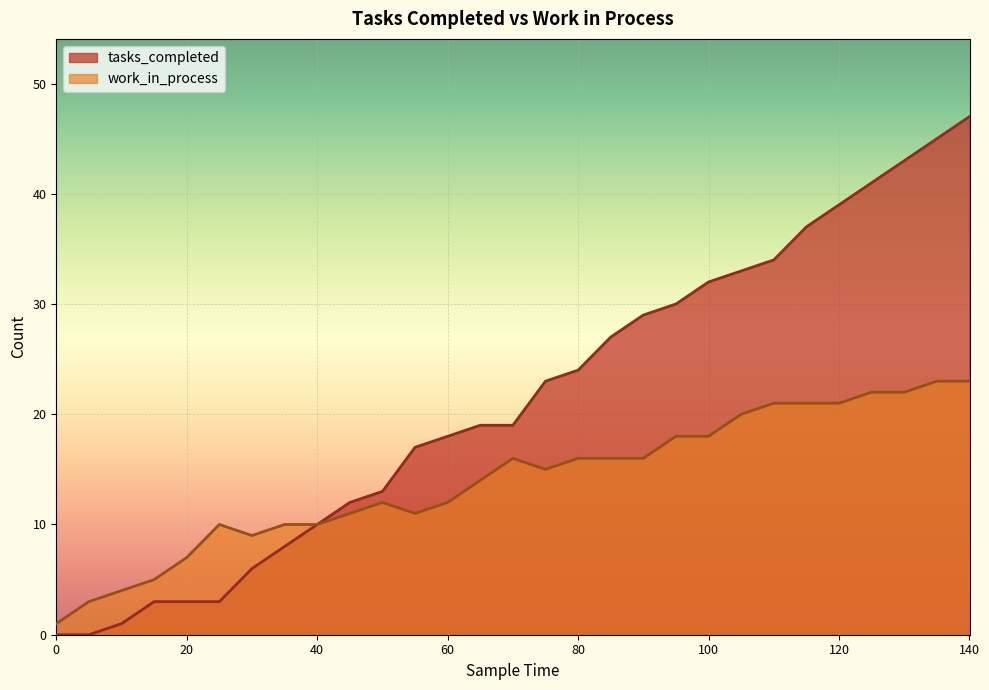

What is the difference between the second highest and second lowest values in the tasks_completed series?

45